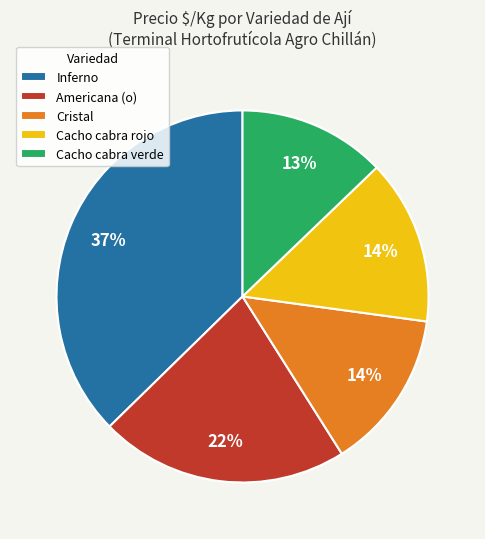

Is there any slice that represents more than half of the pie?

No